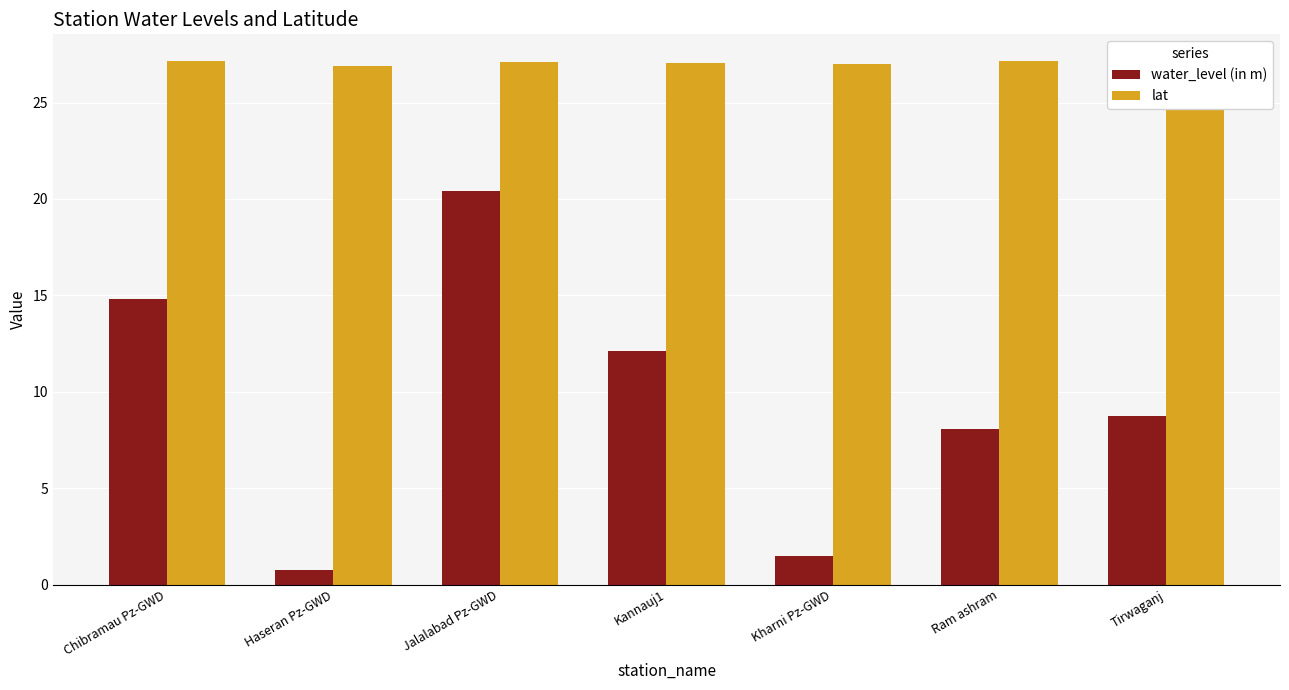

Which label corresponds to the smallest value in the chart?

Haseran Pz-GWD